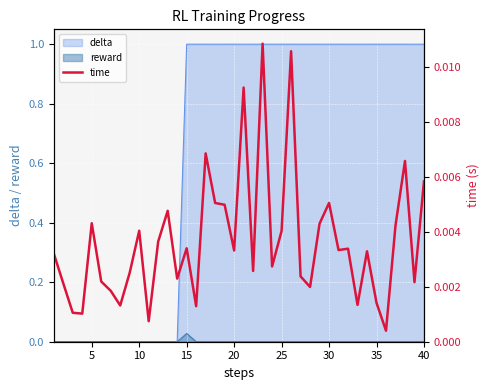

Which category has the highest value in the reward series?

15